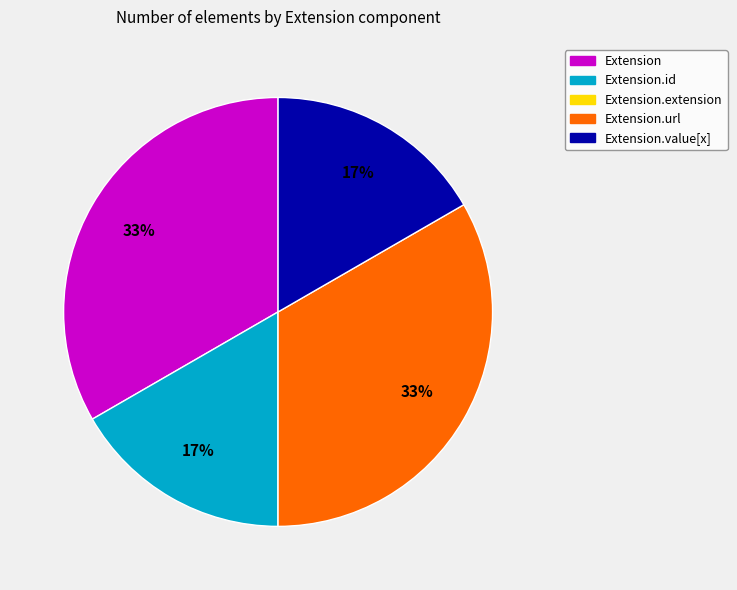

To the nearest percent, what is the difference between the largest and smallest slice percentages?

33%